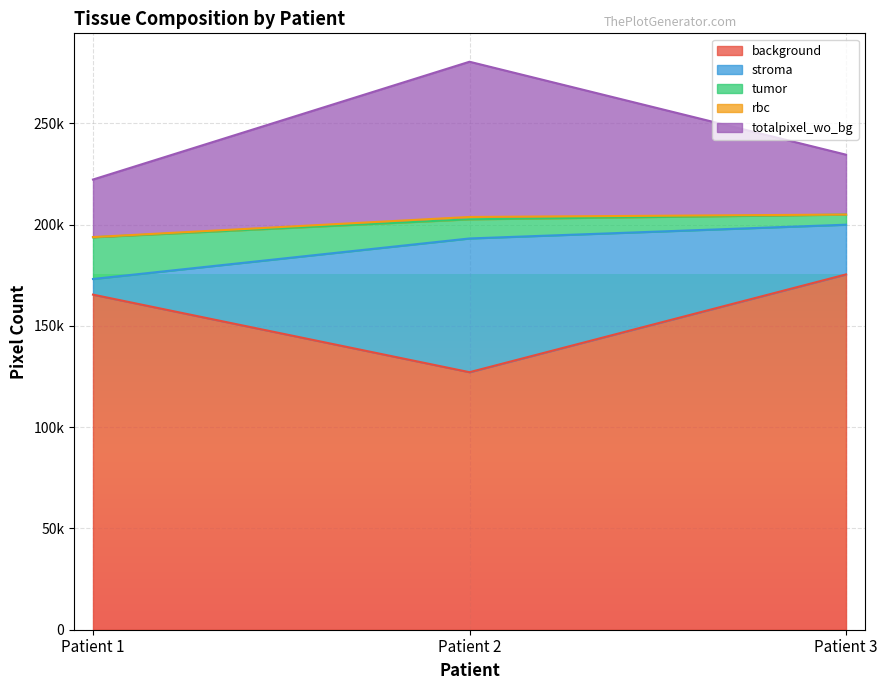

Which label corresponds to the smallest value in the chart?

Patient 2